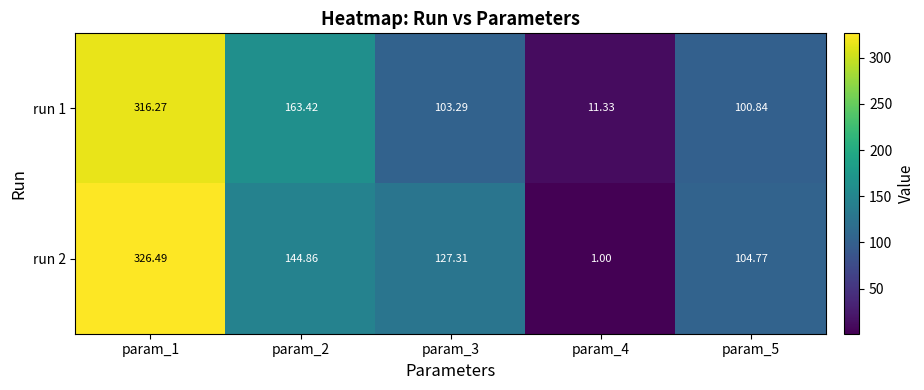

Is the value of run 1 at param_5 greater than the value of run 2 at param_1?

No